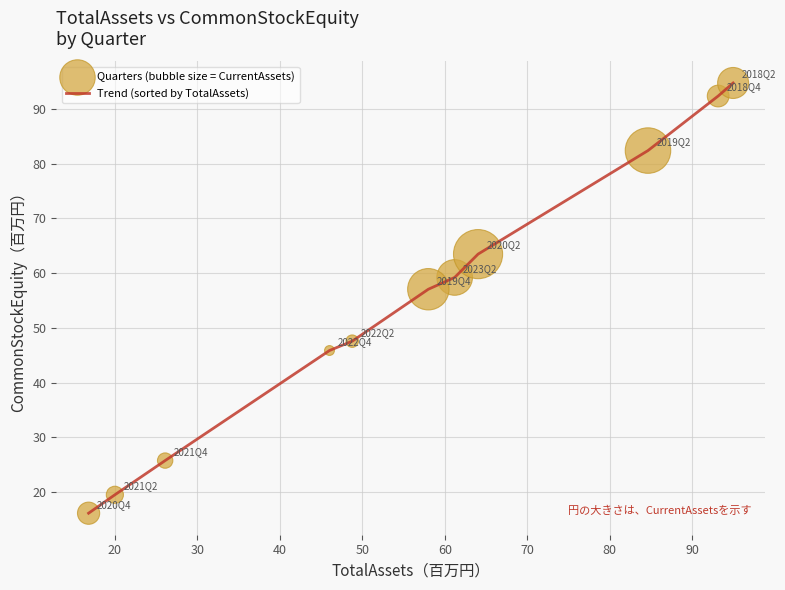

What is the difference between the maximum and minimum values?

78.6